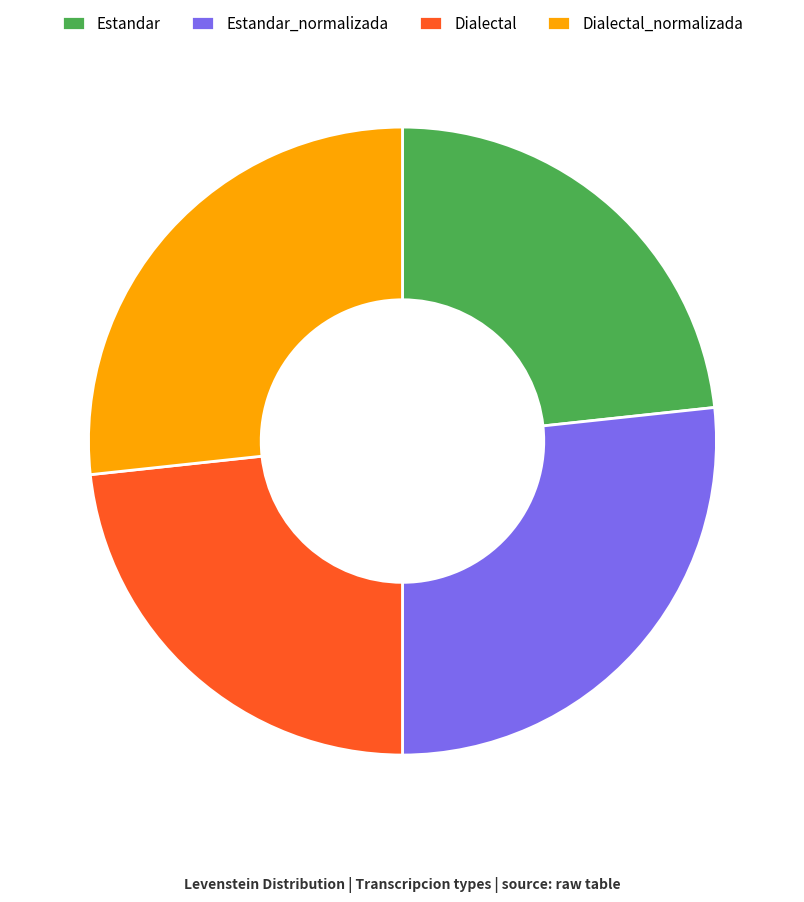

Between Dialectal and Dialectal_normalizada, which is larger?

Dialectal_normalizada